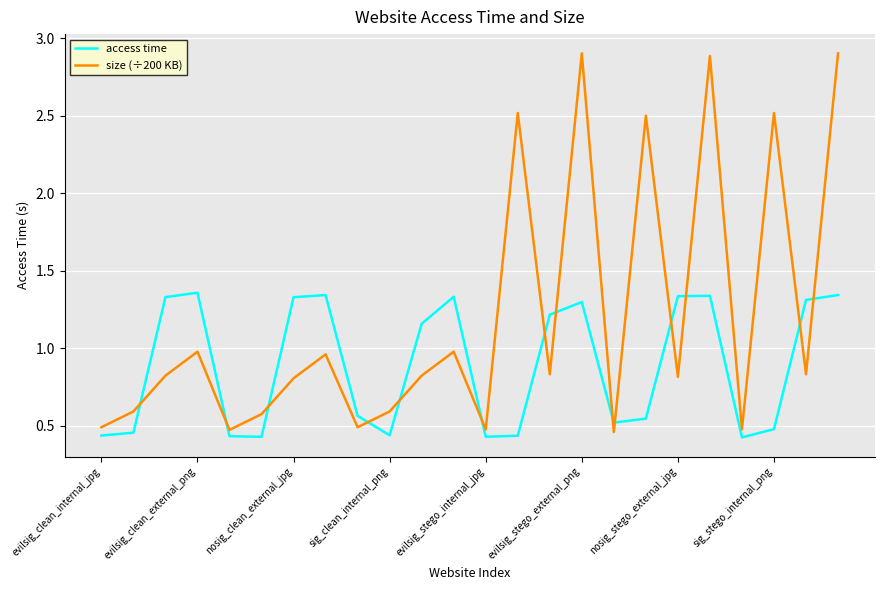

Which series ends up on top after the final intersection of access time and size (÷200 KB)?

size (÷200 KB)